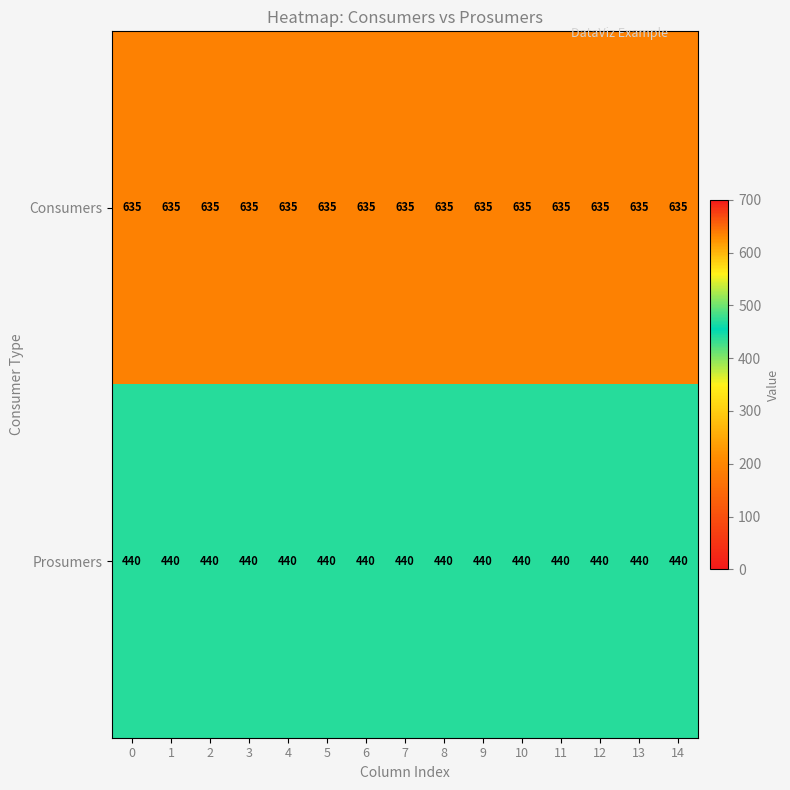

The value of Prosumers at 13 is 607. True or false?

False